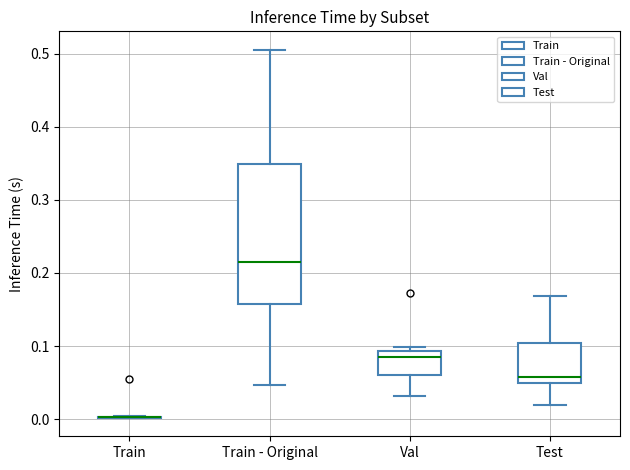

Reading left to right, transcribe this box plot: for each box, give where its median line is, the range the box spans, and where its two whiskers end, as read against the y-axis. The values are not printed on the chart, so give them approximately, as read against the axis.

Train: box collapsed to a line at 0.00, whiskers 0.00 to 0.00
Train - Original: median 0.21, box 0.16 to 0.35, whiskers 0.05 to 0.51
Val: median 0.09 (just below the box's upper edge), box 0.06 to 0.09, whiskers 0.03 to 0.10
Test: median 0.06, box 0.05 to 0.10, whiskers 0.02 to 0.17